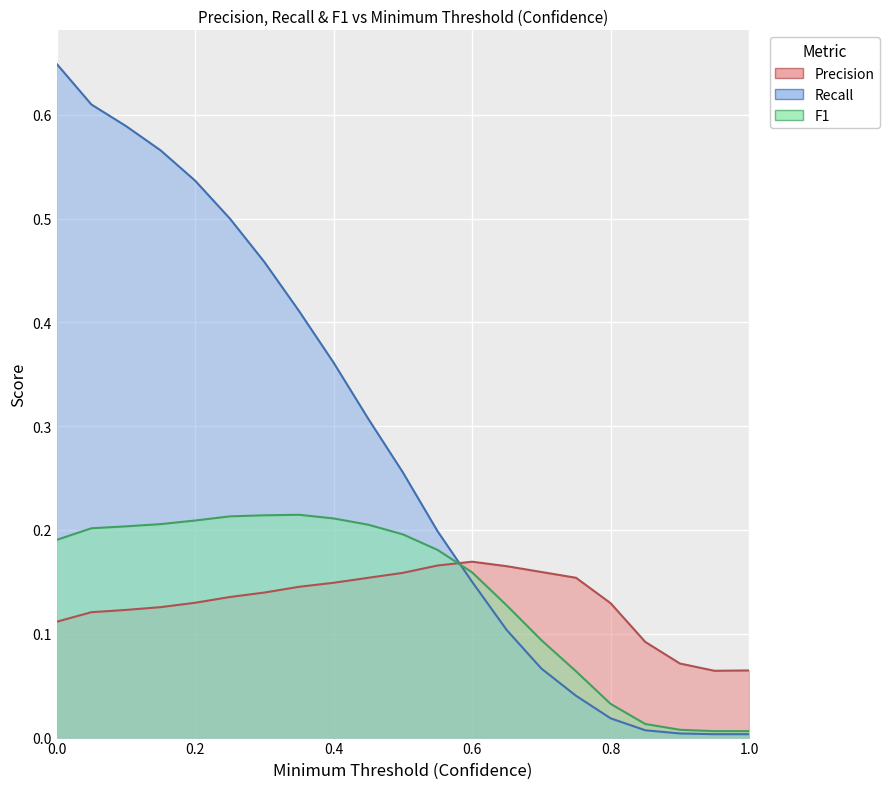

Reading left to right, transcribe all the data shown in this chart.

Precision: 0.1	0.1	0.1	0.1	0.1	0.1	0.1	0.1	0.1	0.2	0.2	0.2	0.2	0.2	0.2	0.2	0.1	0.1	0.1	0.1	0.1
Recall: 0.6	0.6	0.6	0.6	0.5	0.5	0.5	0.4	0.4	0.3	0.3	0.2	0.1	0.1	0.1	0.0	0.0	0.0	0.0	0.0	0.0
F1: 0.2	0.2	0.2	0.2	0.2	0.2	0.2	0.2	0.2	0.2	0.2	0.2	0.2	0.1	0.1	0.1	0.0	0.0	0.0	0.0	0.0